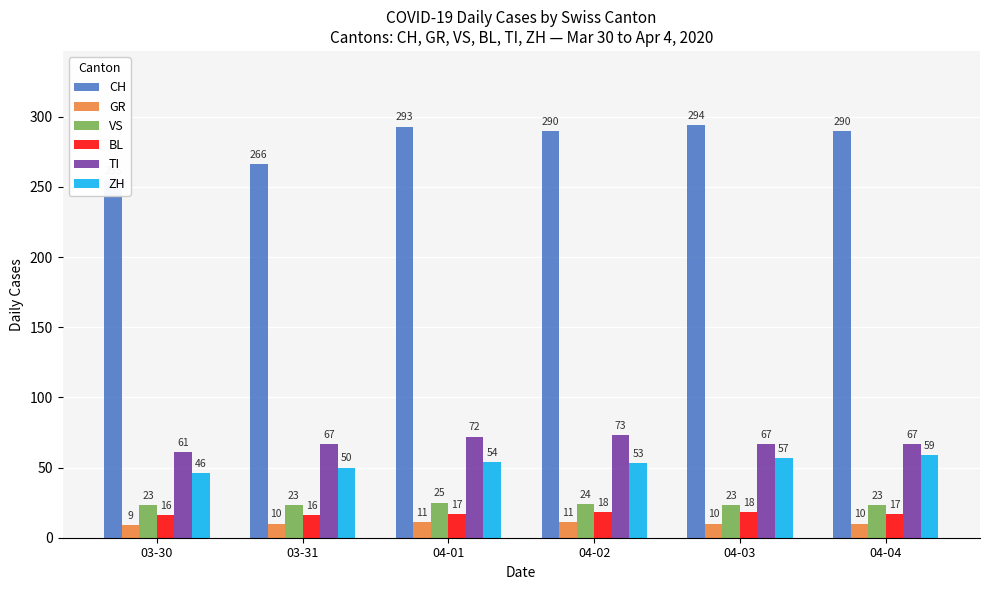

What is the label of the 1st bar from the left?

03-30